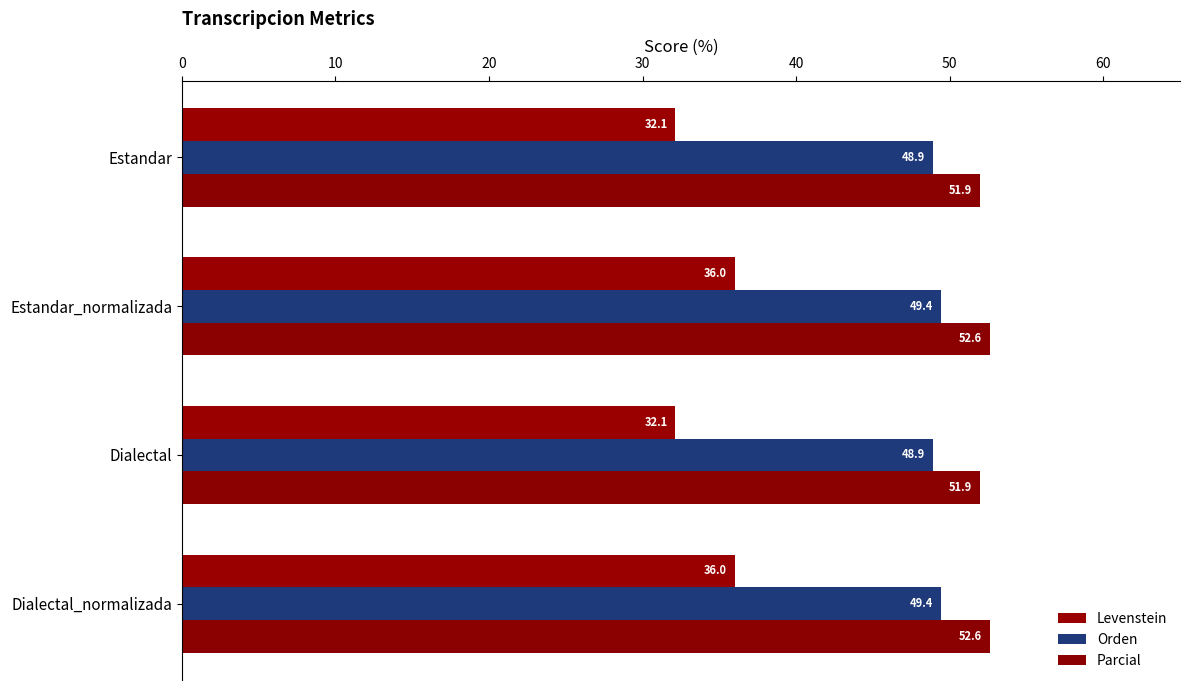

What is the maximum value shown in the chart?

52.6